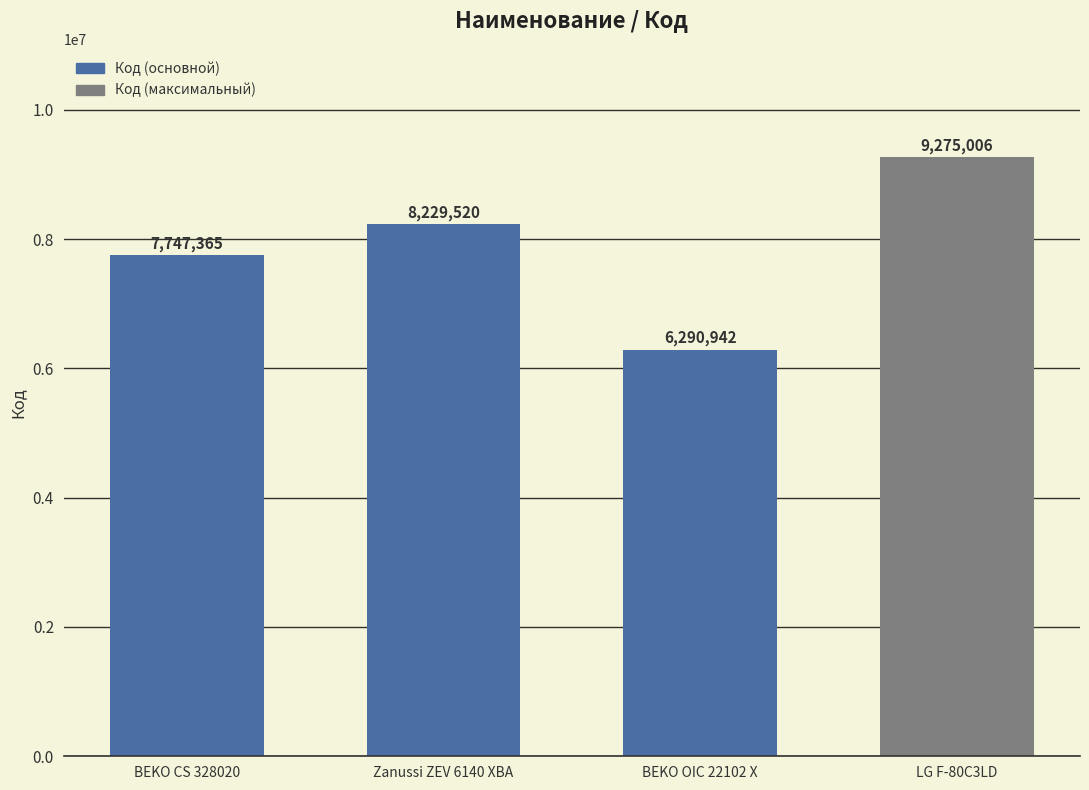

What is the sum of the values at BEKO OIC 22102 X and LG F-80C3LD?

15565948